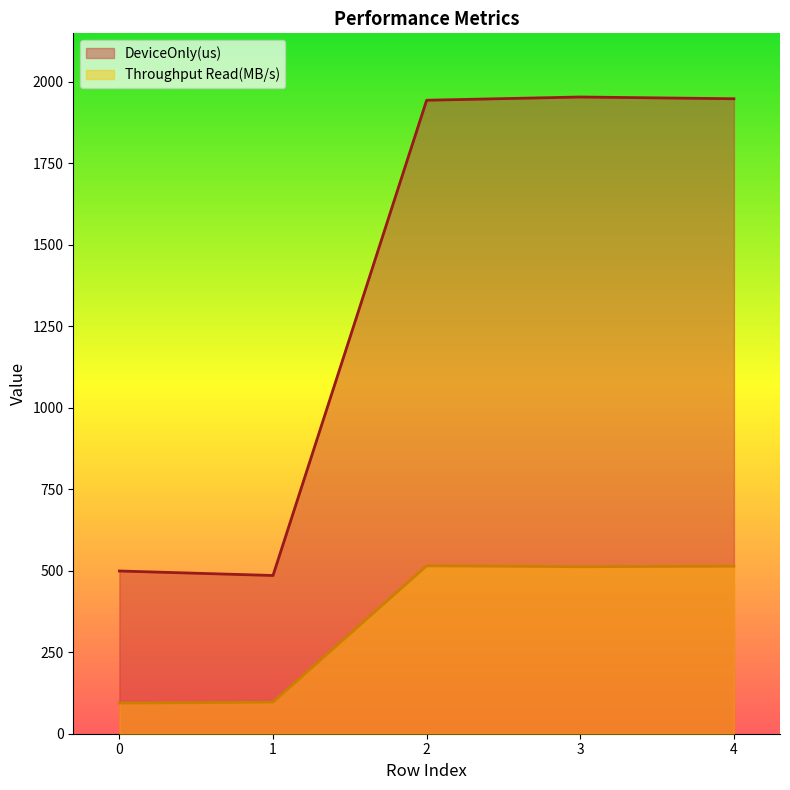

List the series in order of their overall mean, lowest first.

Throughput Read(MB/s), DeviceOnly(us)